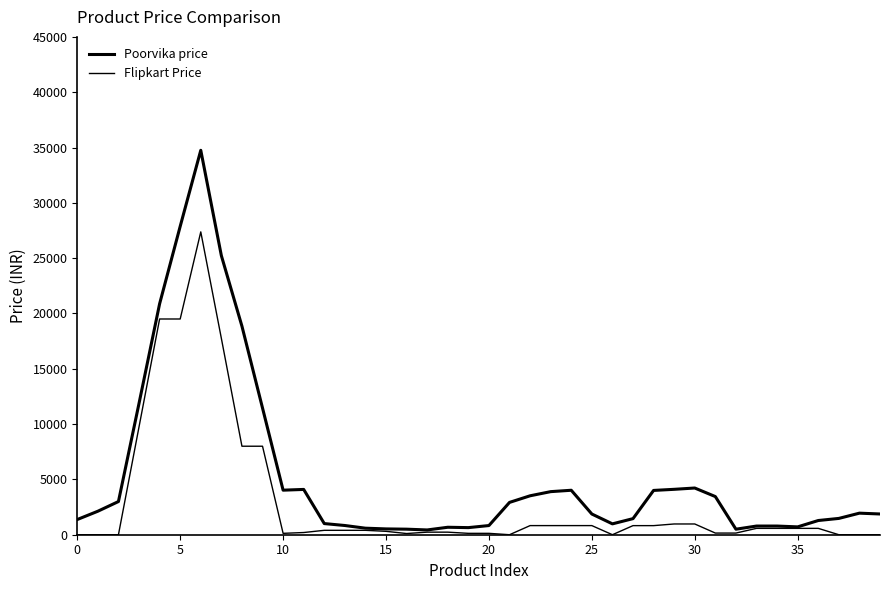

What is the label of the 31st point from the left?

30